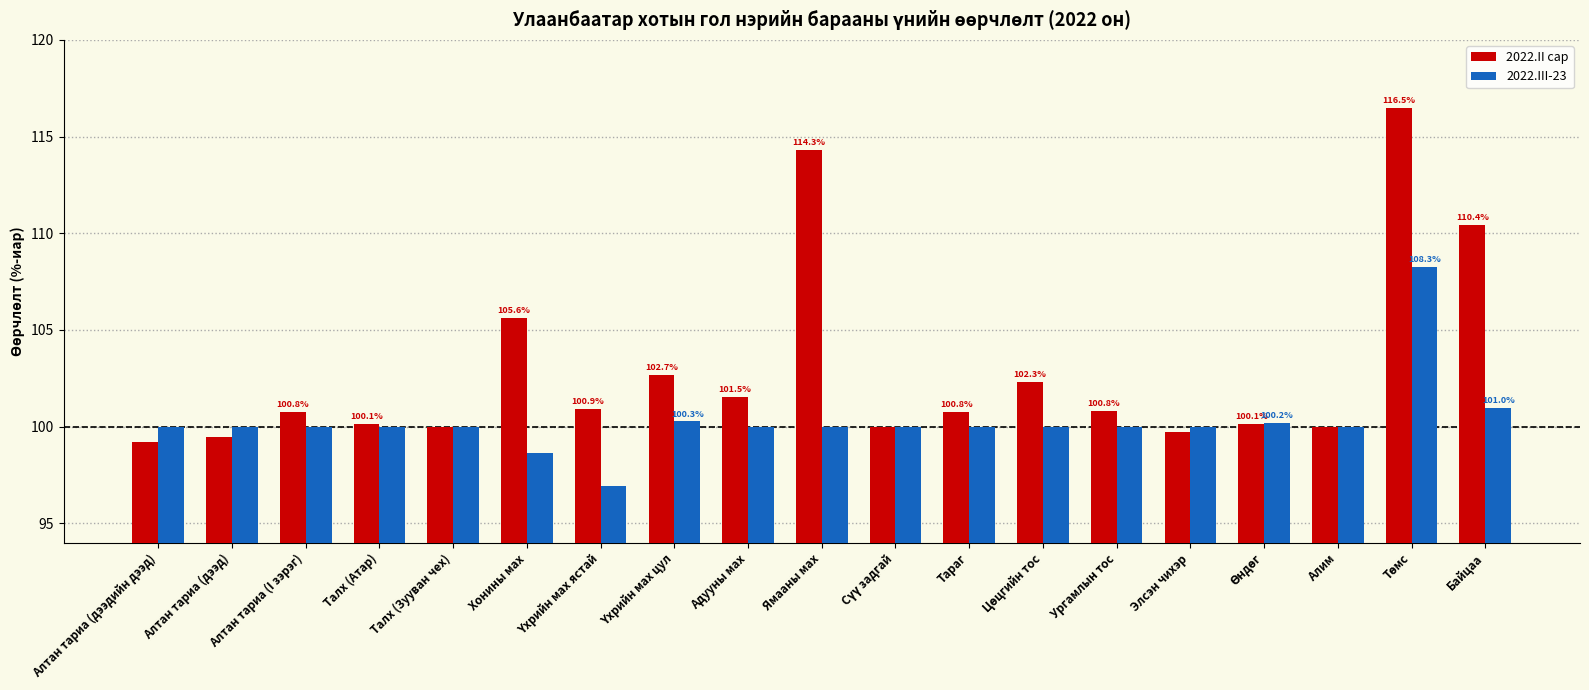

Are the bars horizontal?

No